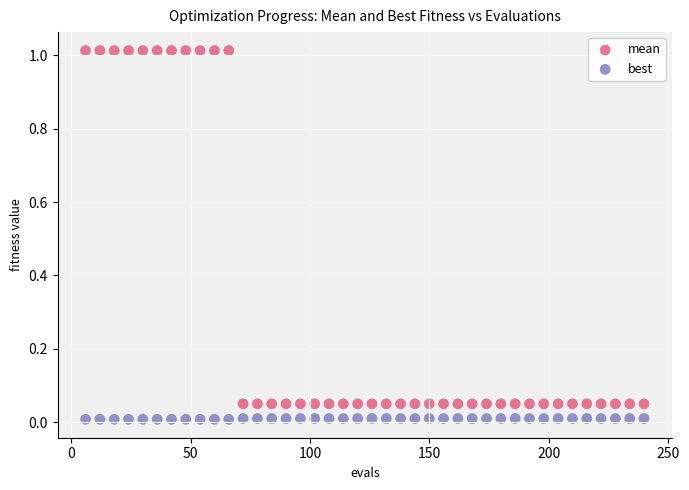

Which series has the largest Y range (max minus min)?

mean